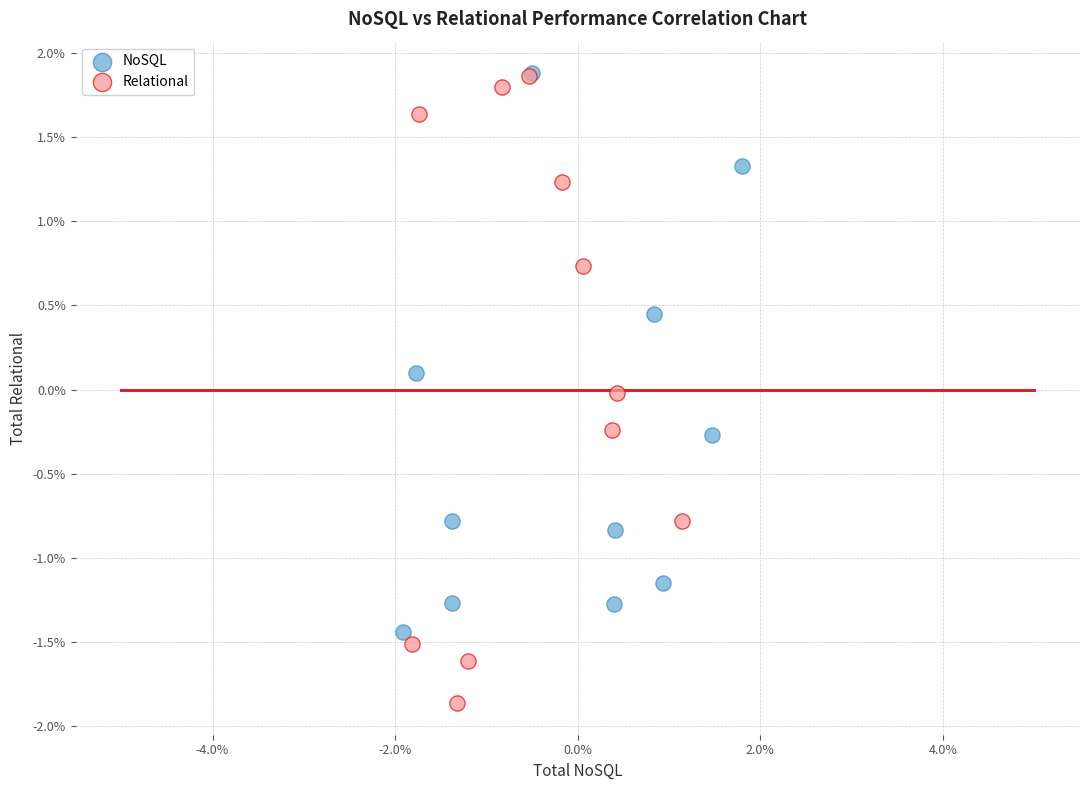

Which series has the largest Y range (max minus min)?

Relational